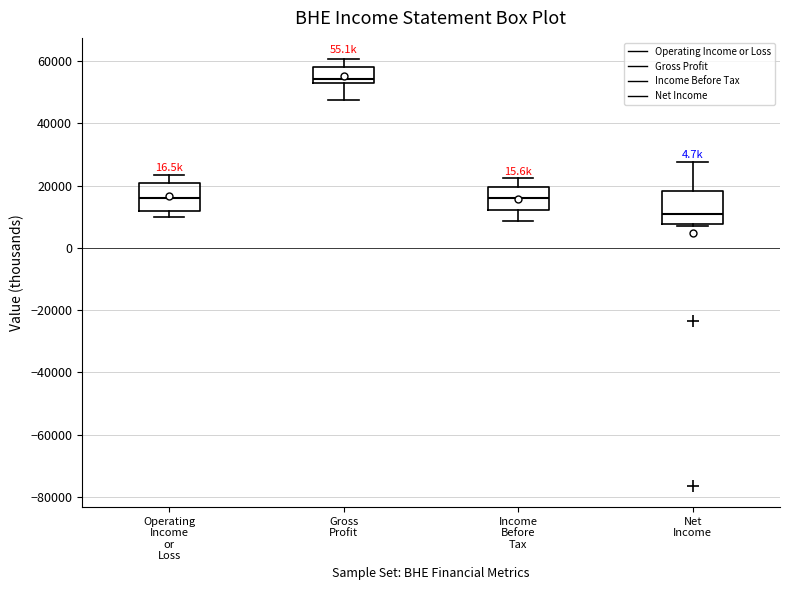

Reading left to right, read every box against the y-axis: the position of its median line, the range the box covers, and the ends of its whiskers. The values are not printed on the chart, so give them approximately, as read against the axis.

Operating Income or Loss: median 16000, box 12000 to 20000, whiskers 10000 to 24000
Gross Profit: median 54000, box 52000 to 58000, whiskers 48000 to 60000
Income Before Tax: median 16000, box 12000 to 20000, whiskers 8000 to 22000
Net Income: median 10000, box 8000 to 18000, whiskers 8000 (just below the box's lower edge) to 28000